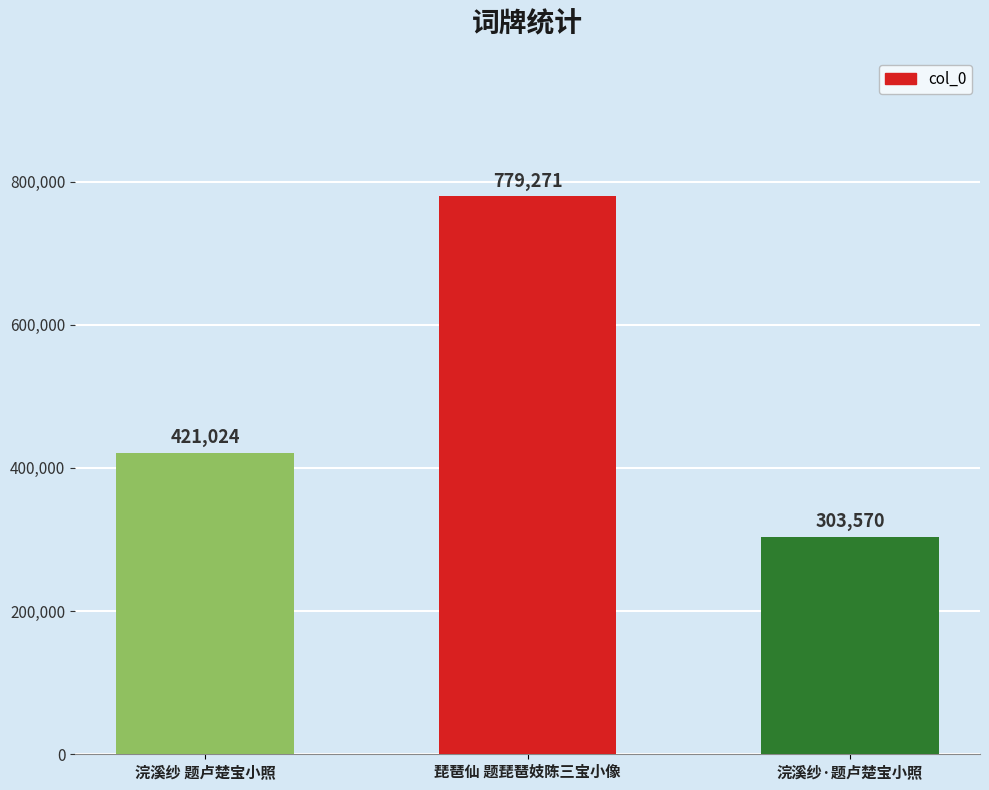

How many values are between 303570 and 779271?

3